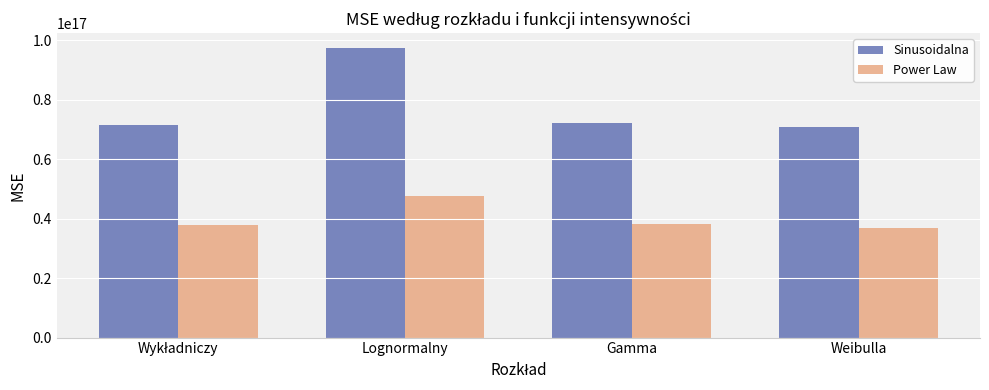

True or false: Power Law has a value of 62040749427758792 at Gamma.

False